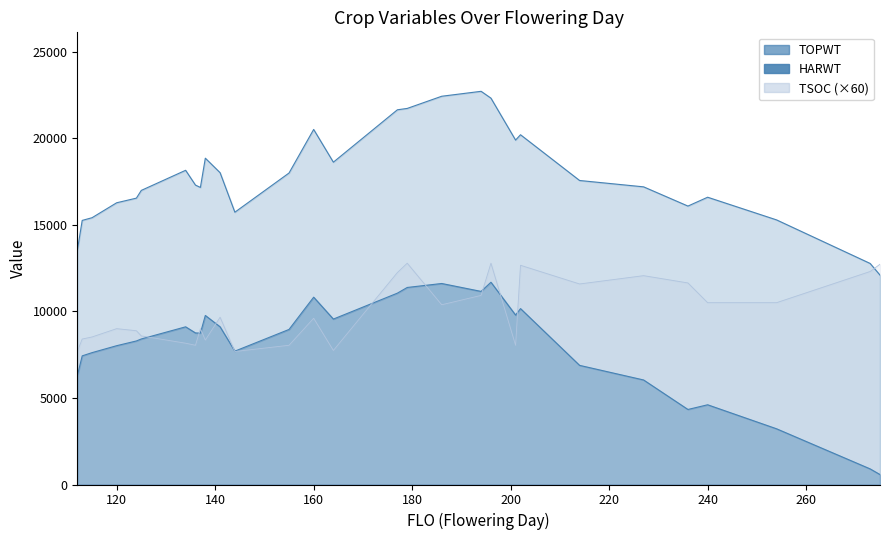

Reading left to right, what are all the values shown in this chart?

TOPWT: 13503	15251	15407	16270	16537	16984	18145	17290	17156	18845	18006	15725	17989	20504	18614	21639	21718	22421	22706	22311	19890	20198	17556	17189	16079	16590	15280	12765	12093
HARWT: 6270	7429	7615	8016	8289	8404	9106	8752	8742	9762	9106	7702	8955	10818	9553	11050	11378	11608	11151	11680	9786	10158	6880	6036	4333	4604	3217	901	574
TSOC: 7680	8400	8520	9000	8880	8580	8160	8040	9000	8340	9660	7680	8040	9600	7740	12240	12780	10380	10920	12780	8040	12660	11580	12060	11640	10500	10500	12300	12720